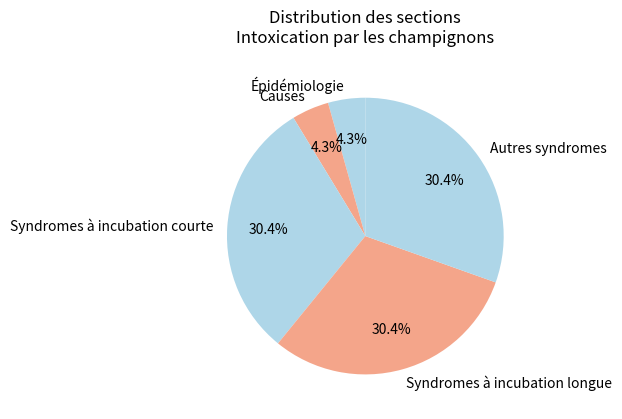

What percentage is NOT represented by Causes?

95.7%